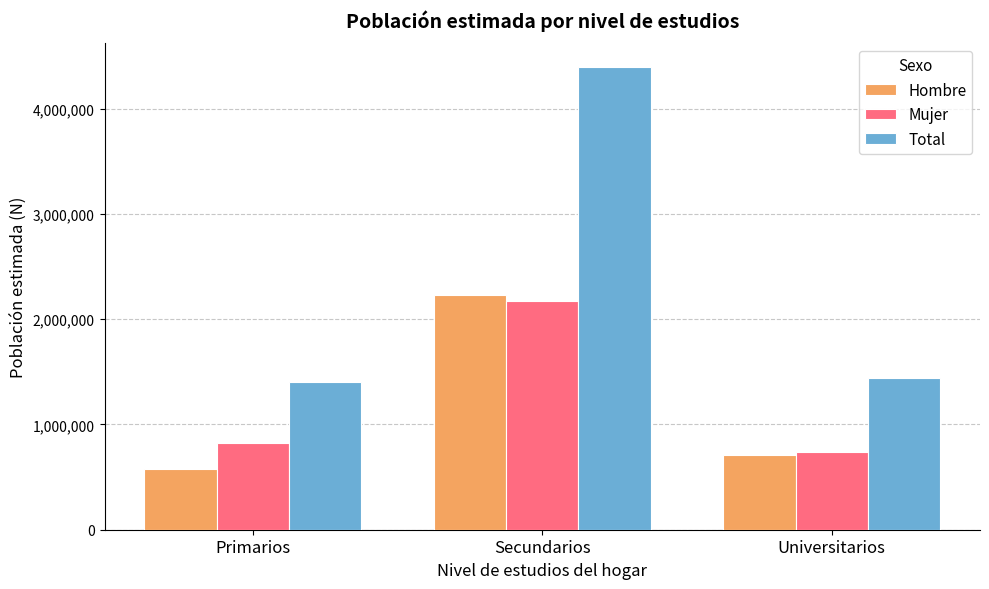

What is the difference between the maximum and minimum values in the Mujer series?

1436515